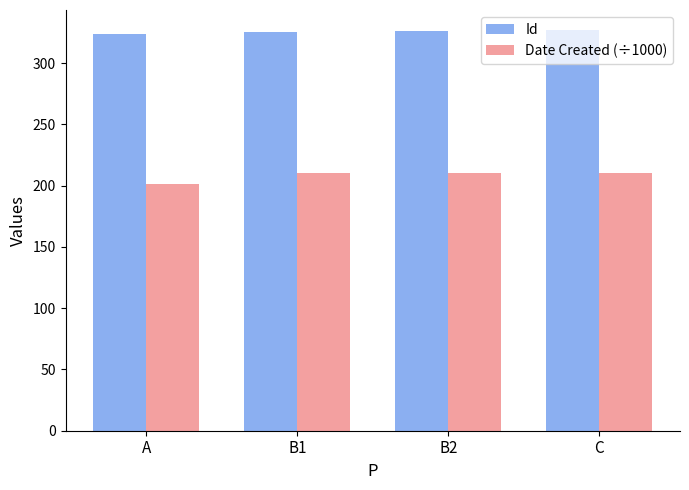

Are the bars horizontal?

No